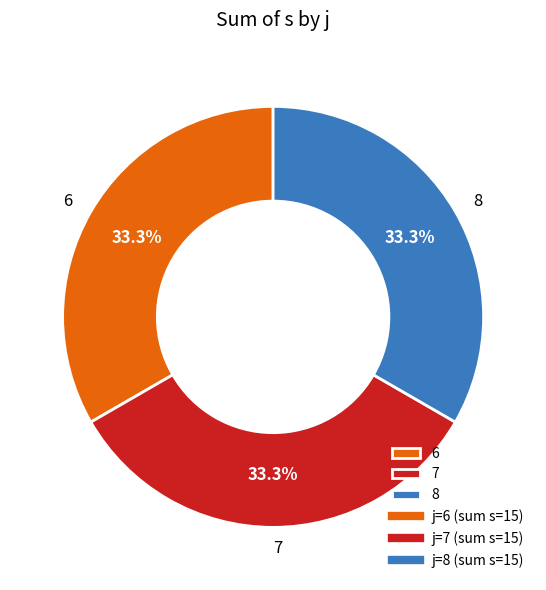

To the nearest percent, what is the average slice percentage?

33%